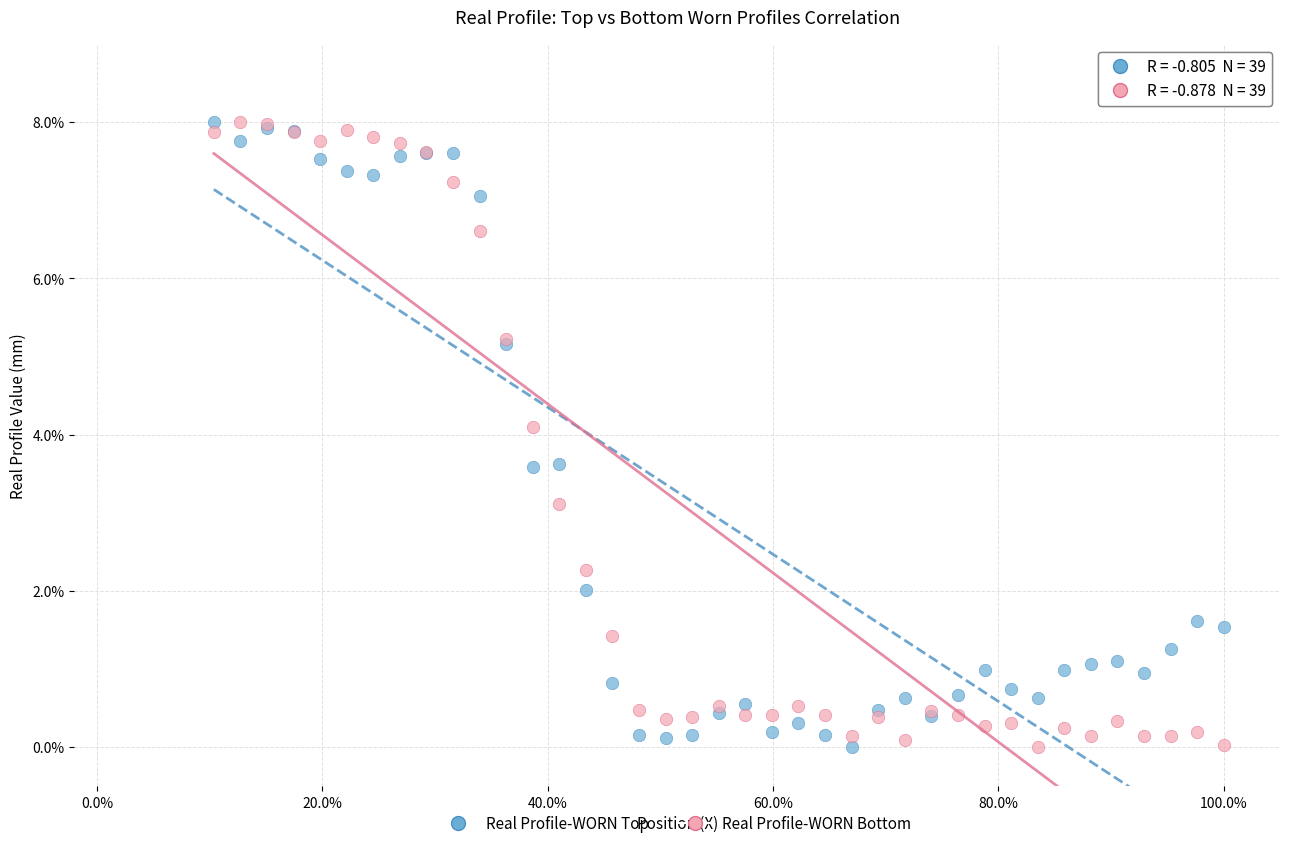

What are all the series names shown in the legend?

Real Profile-WORN Top, Real Profile-WORN Bottom